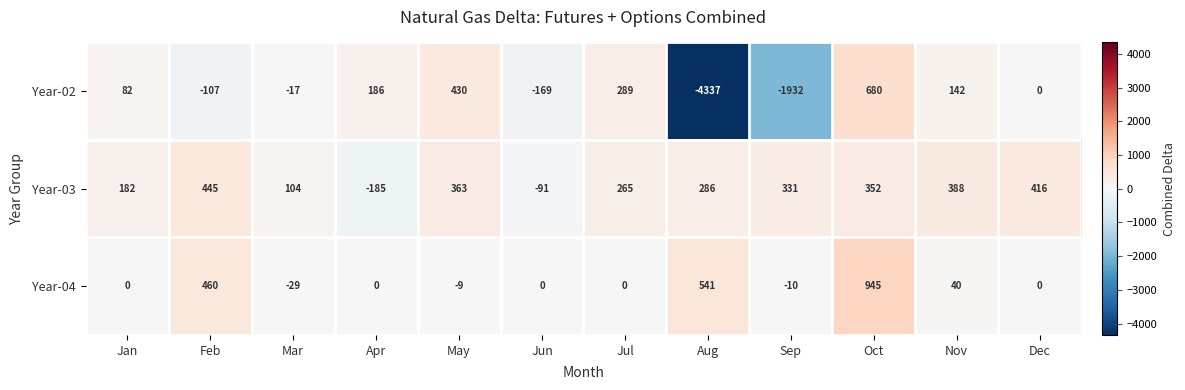

What value does the Year-02 series have at Jul, to the nearest 100?

300